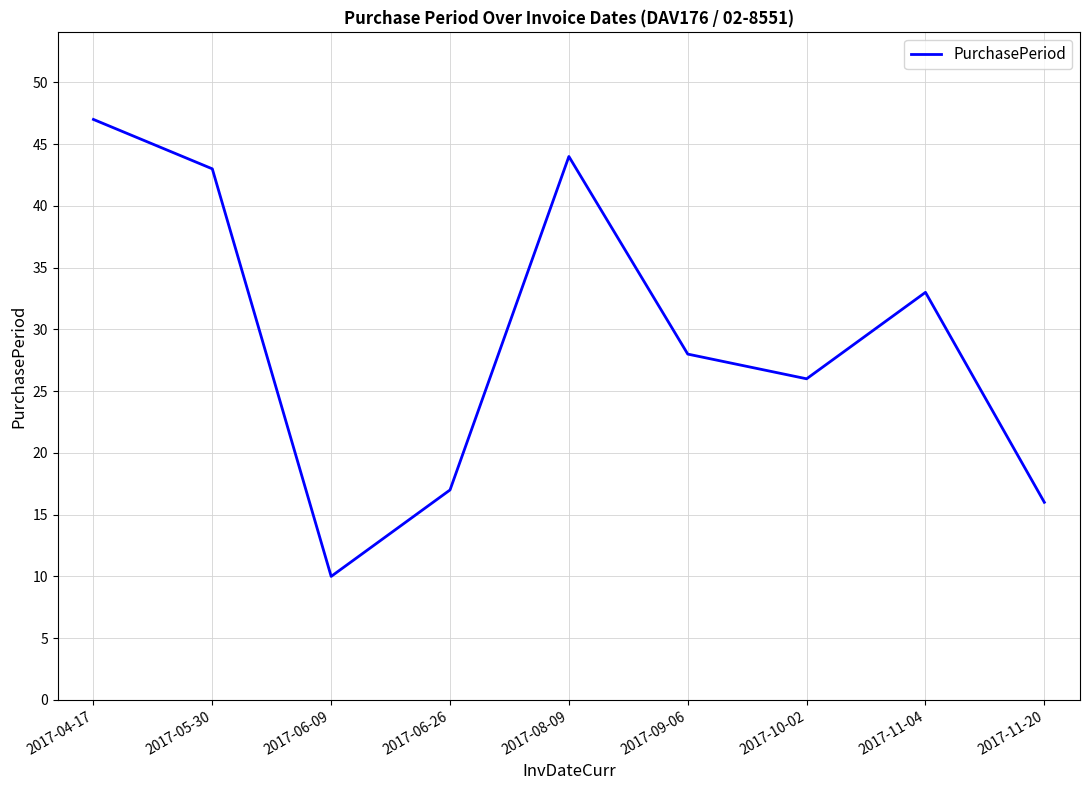

How many categories are shown in the chart?

9